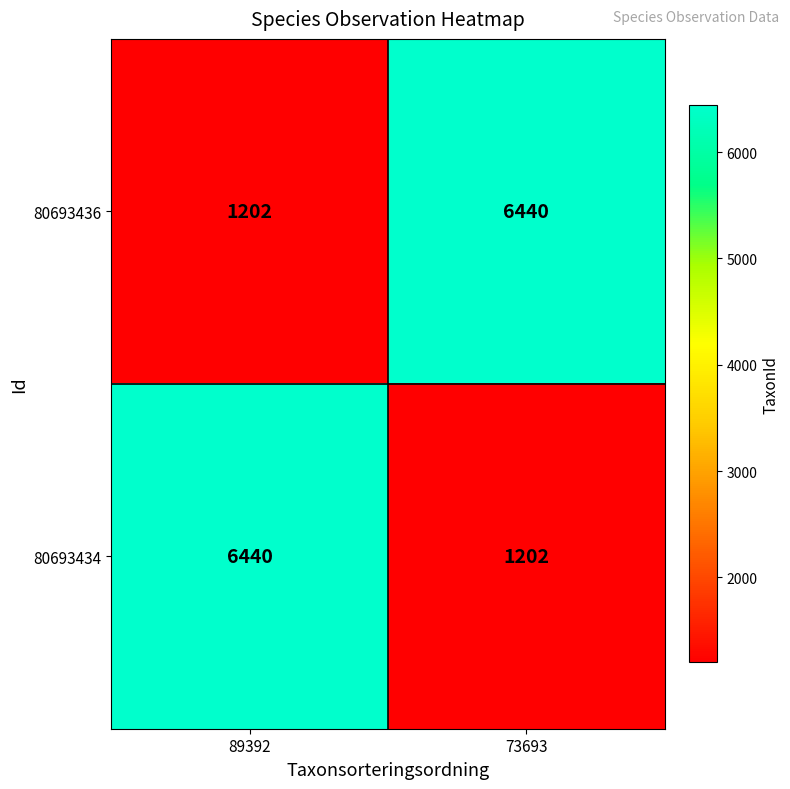

What is the spread (max minus min) of values at 73693?

5238